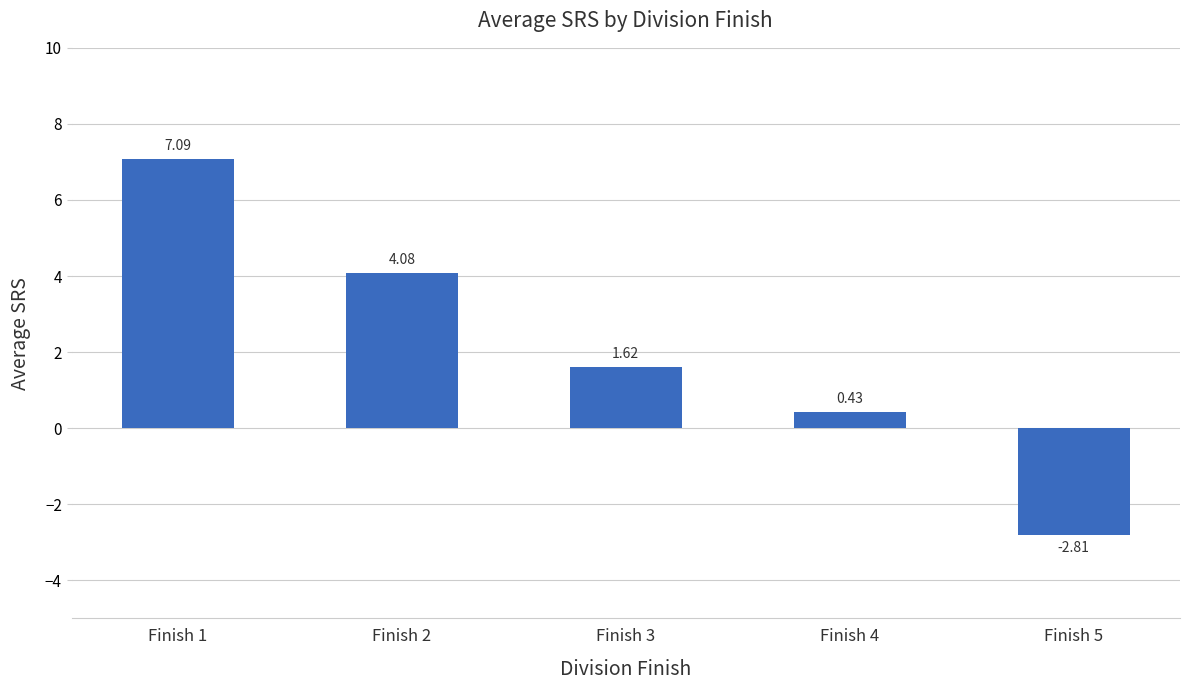

Does the chart contain stacked bars?

No